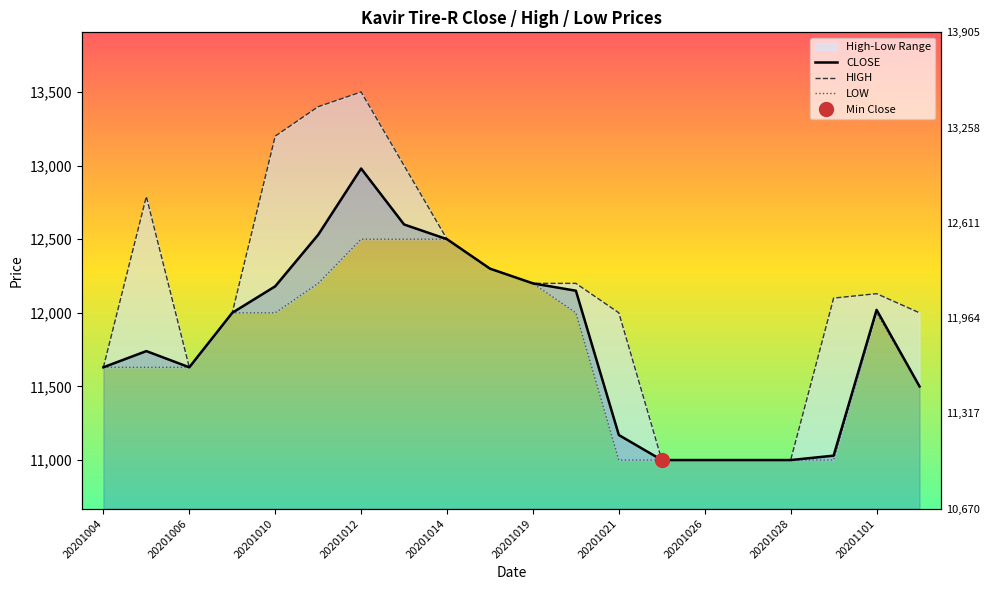

What position from the right is 19?

1